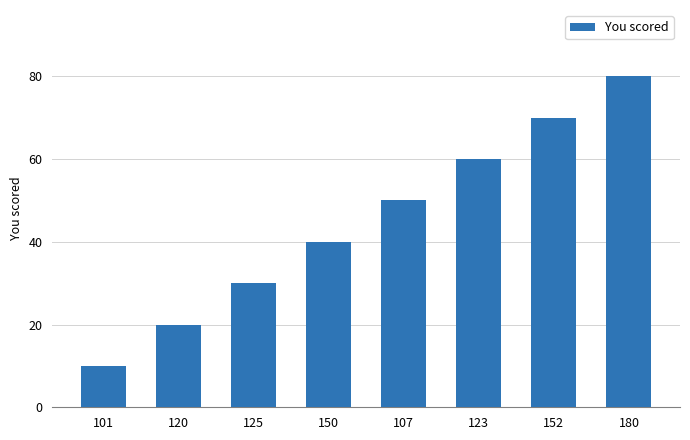

What is the label of the 5th bar from the left?

107